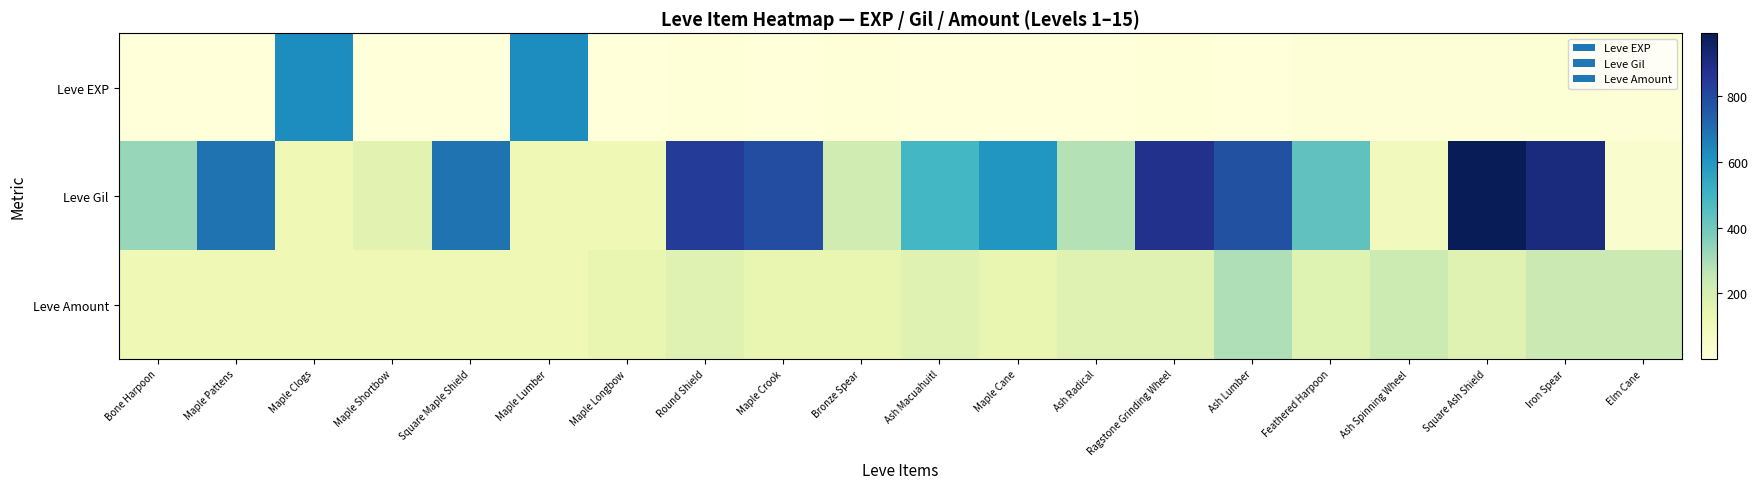

Which has a higher value, Ash Macuahuitl or Maple Pattens?

Ash Macuahuitl